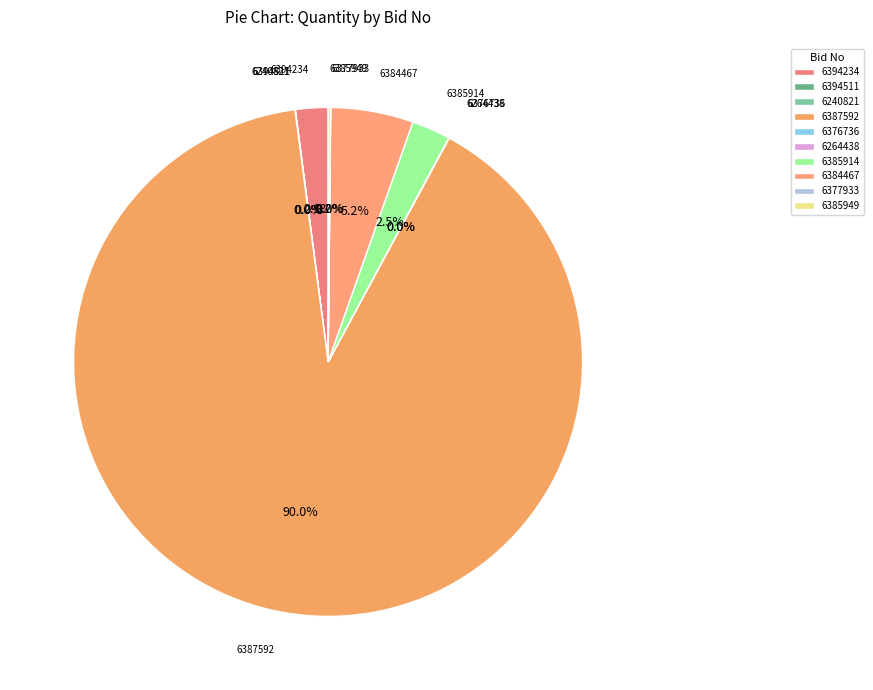

Does 6387592 account for over 50% of the chart?

Yes